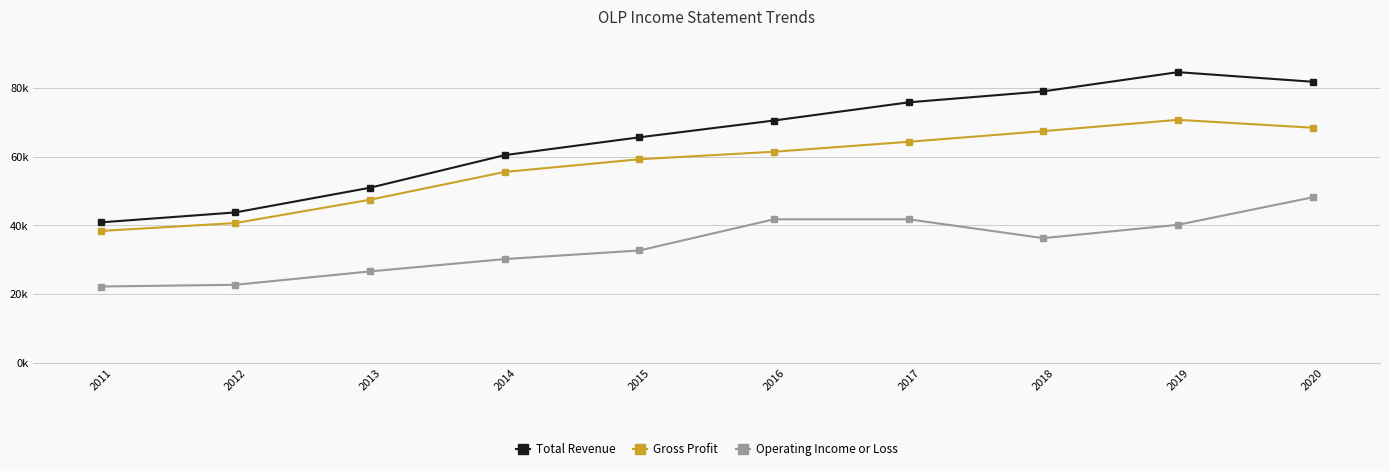

At 2018, list the series in order from smallest to largest.

Operating Income or Loss, Gross Profit, Total Revenue